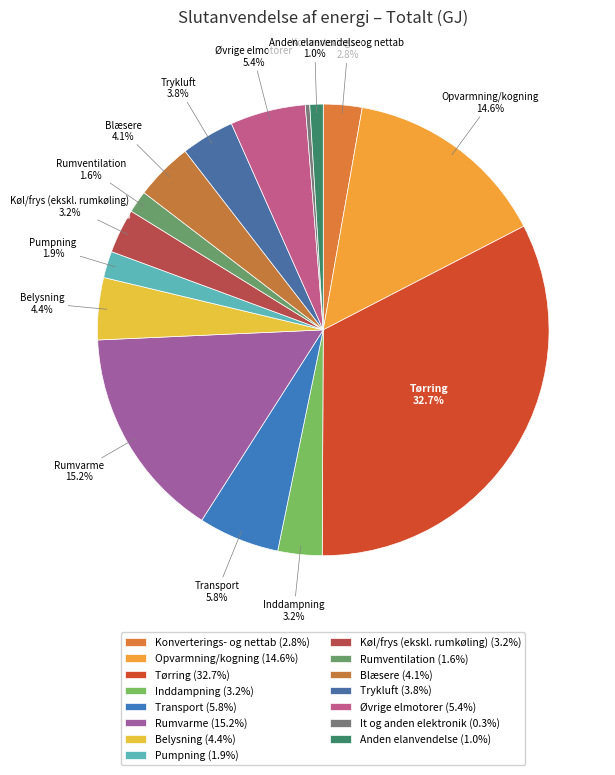

True or false: Opvarmning/kogning accounts for 20% of the total.

False